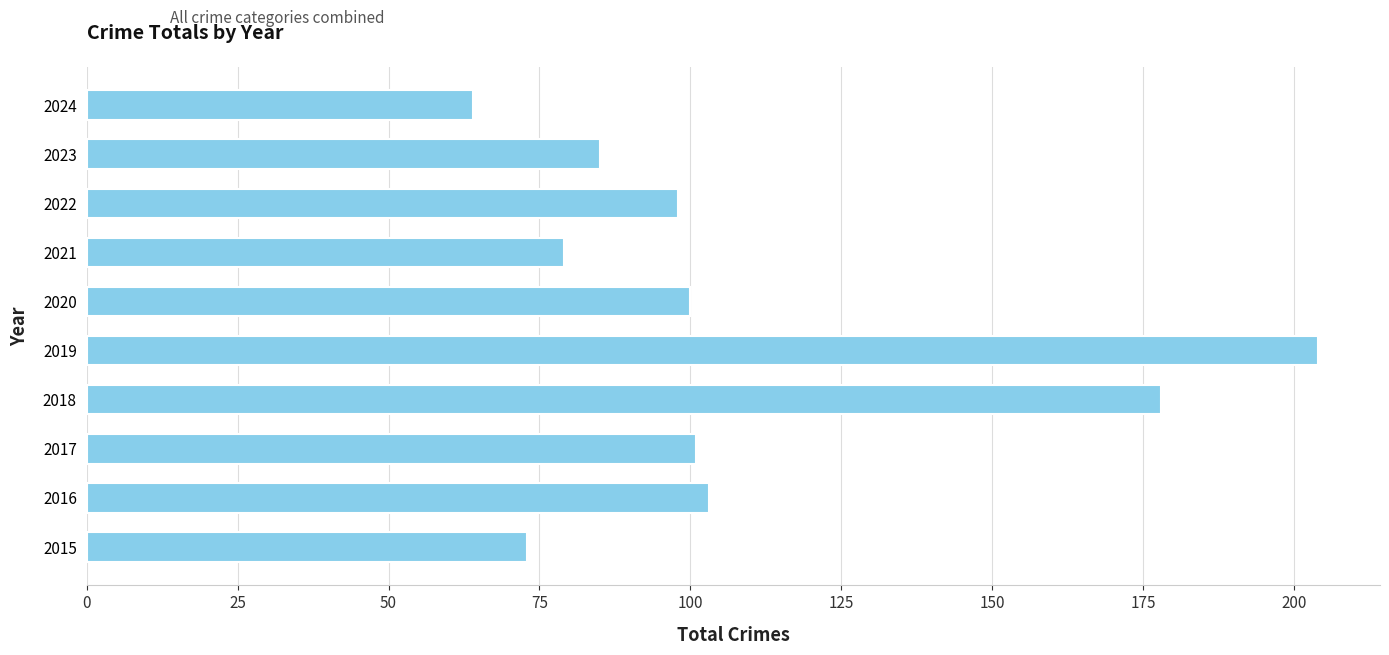

Reading bottom to top, list all the values displayed in this chart.

73	103	101	178	204	100	79	98	85	64